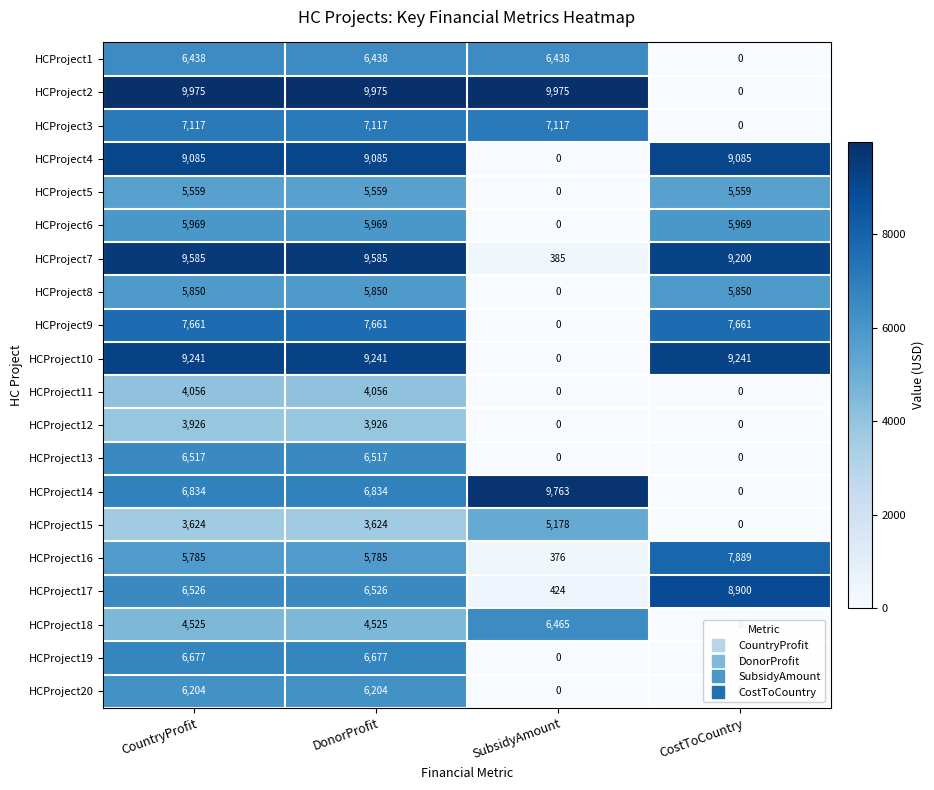

How many values in the HCProject12 series are below 3926?

2